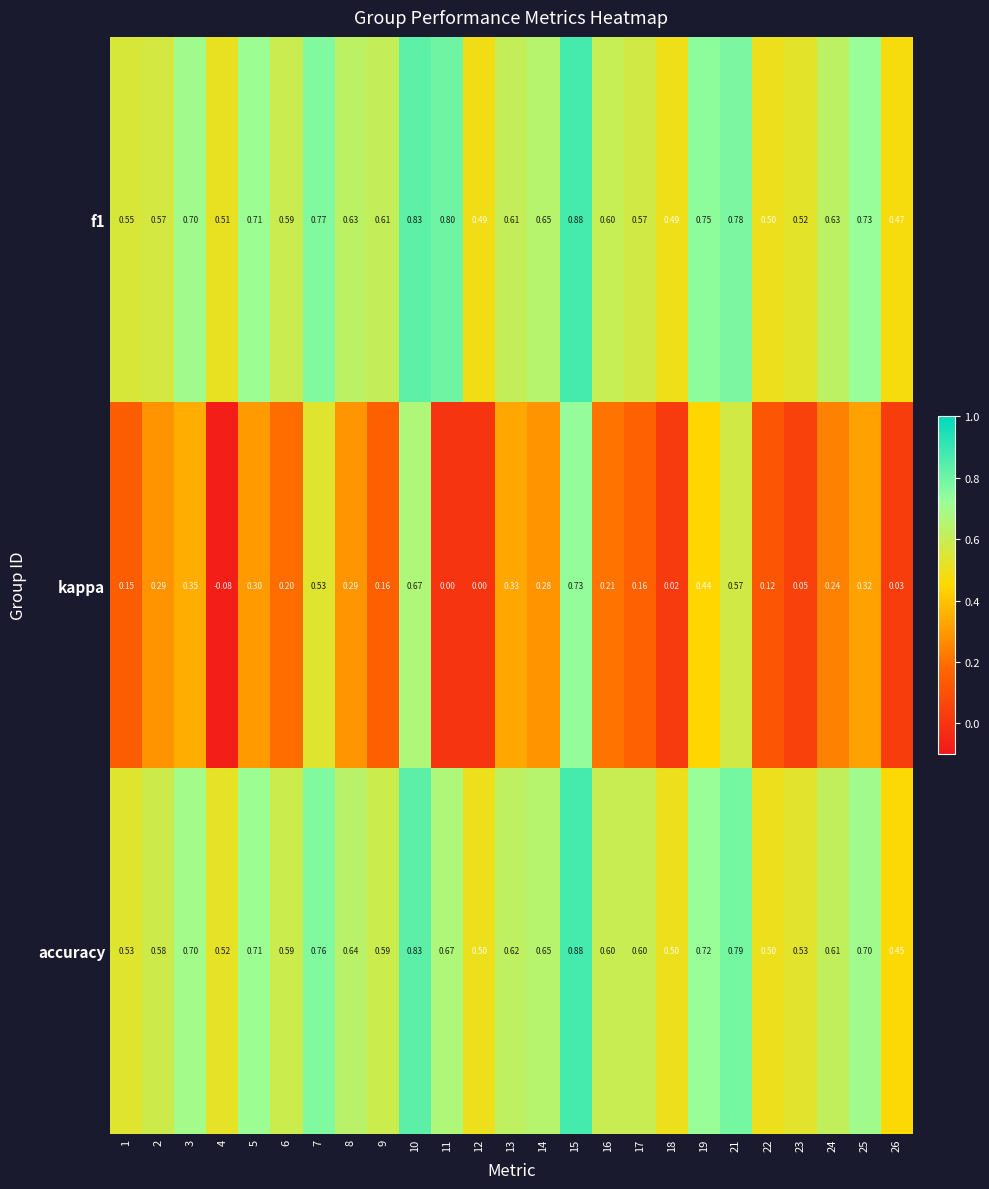

Is the value of f1 at 2 greater than the value of accuracy at 18?

Yes